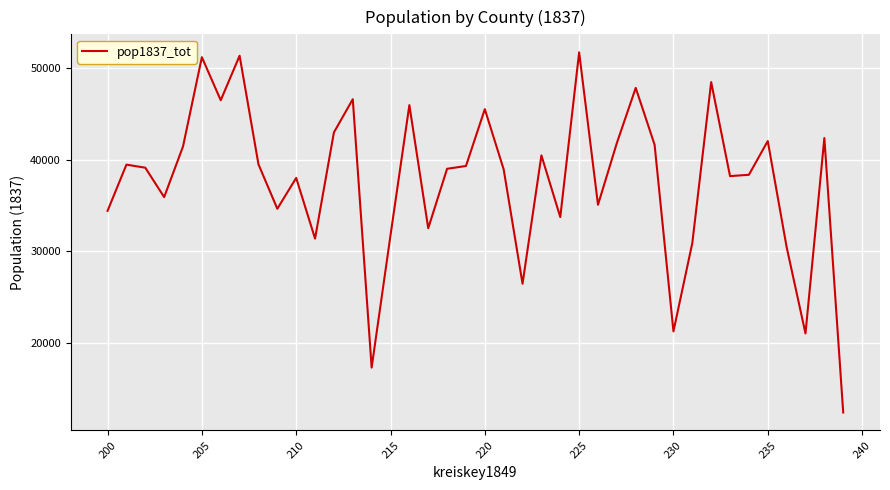

What is the smallest value displayed?

12391